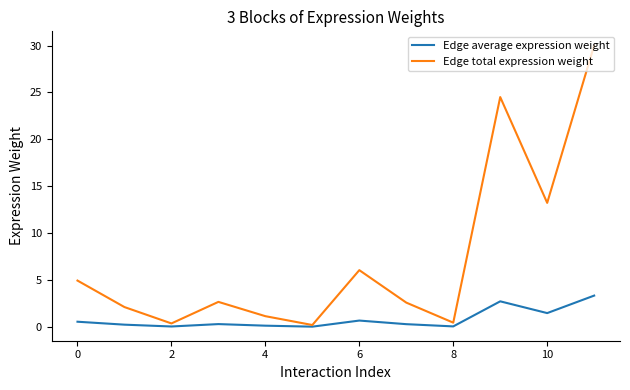

What is the maximum value shown in the chart?

30.0